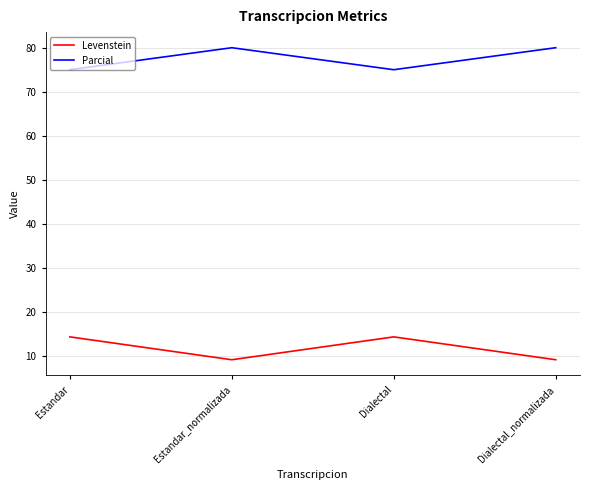

Is this an area chart (filled region under the line)?

No